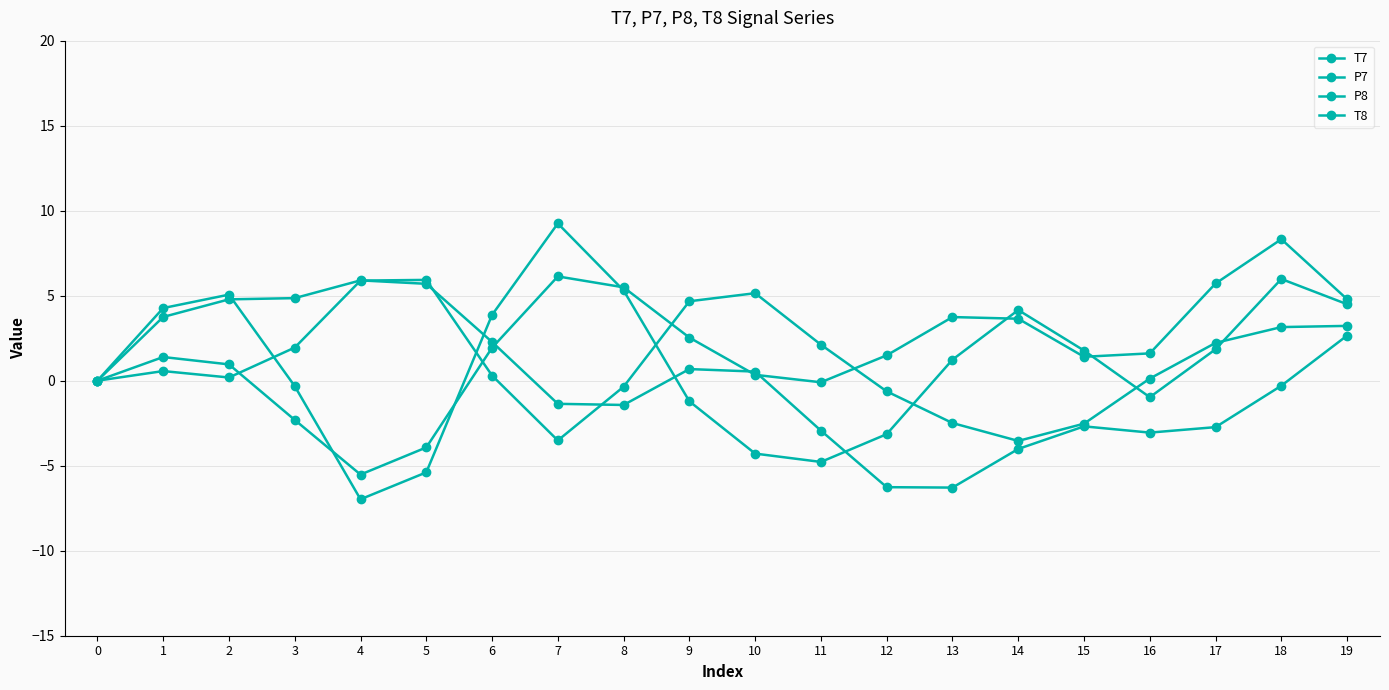

Does the chart have visible grid lines?

Yes